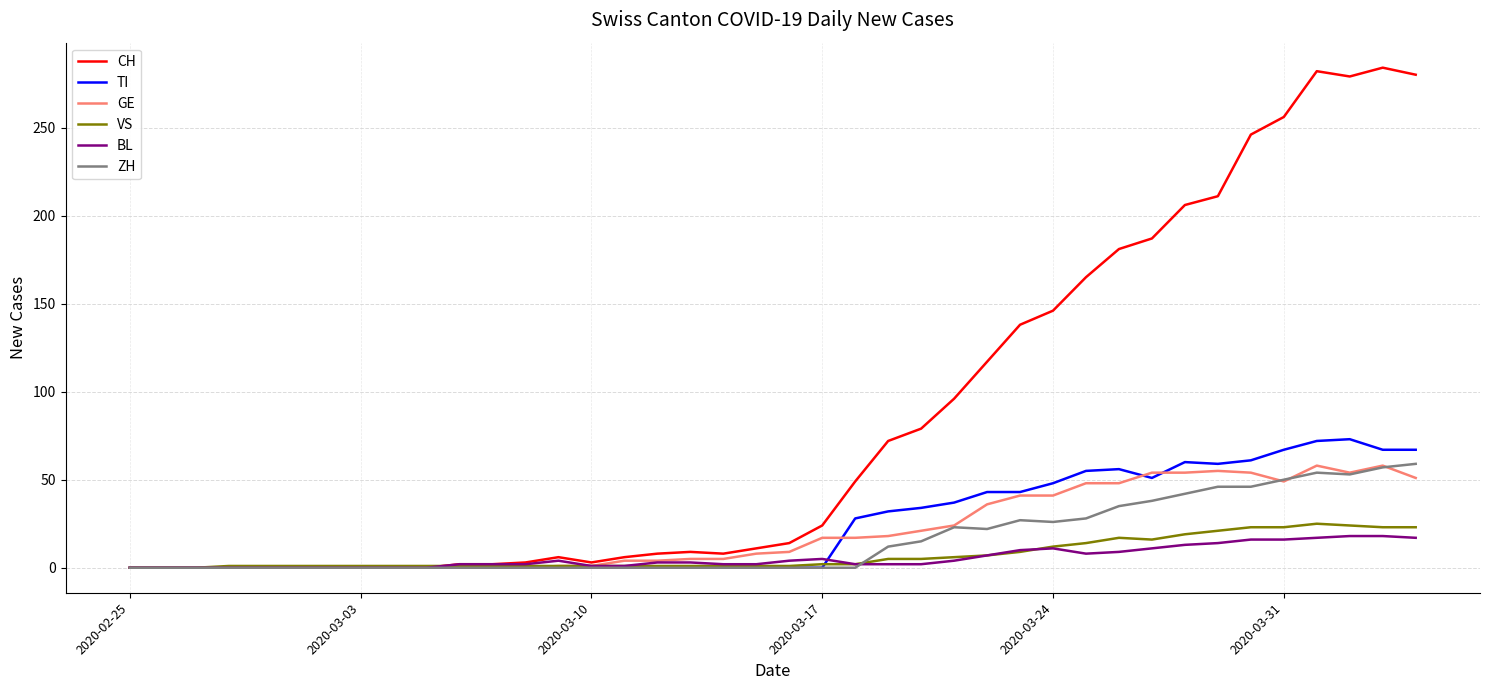

What is the highest value of the TI series?

73